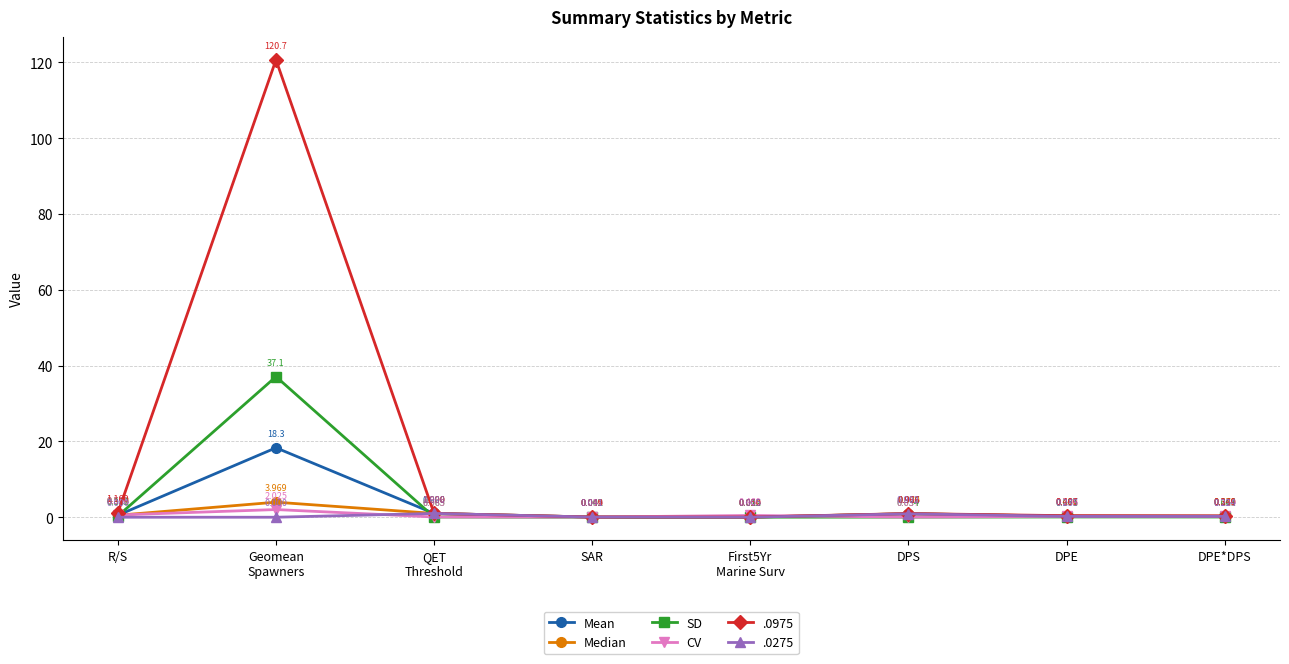

What is the label of the 3rd point from the right?

DPS